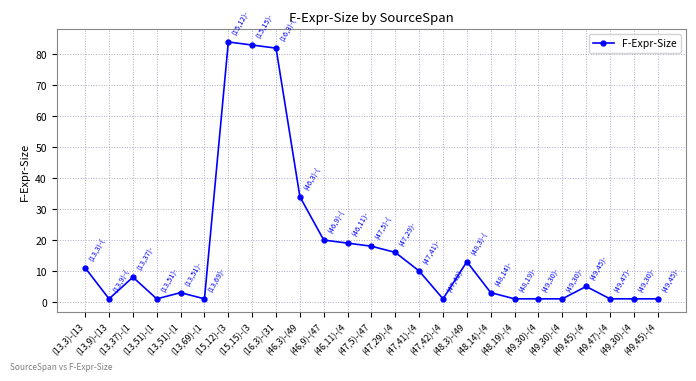

Is this an area chart (filled region under the line)?

No